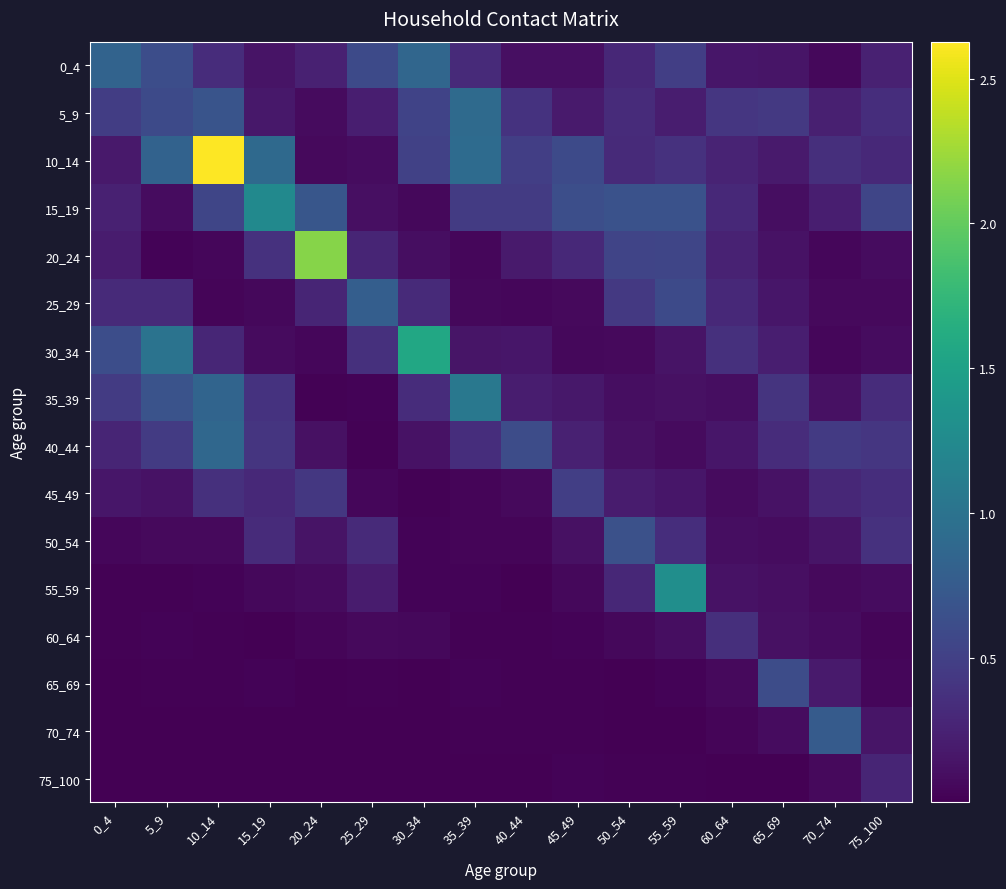

What is the maximum value shown in the chart?

2.6